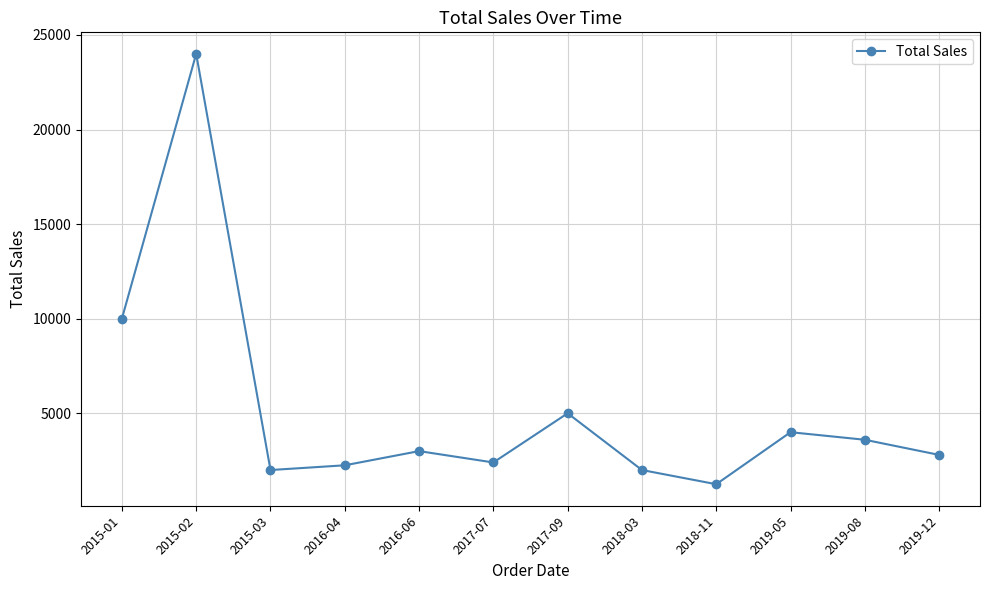

What is the label of the 10th point from the right?

2015-03